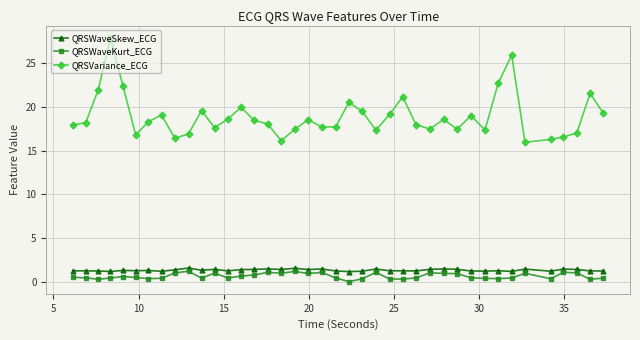

True or false: QRSWaveKurt_ECG and QRSWaveSkew_ECG intersect in this chart.

False